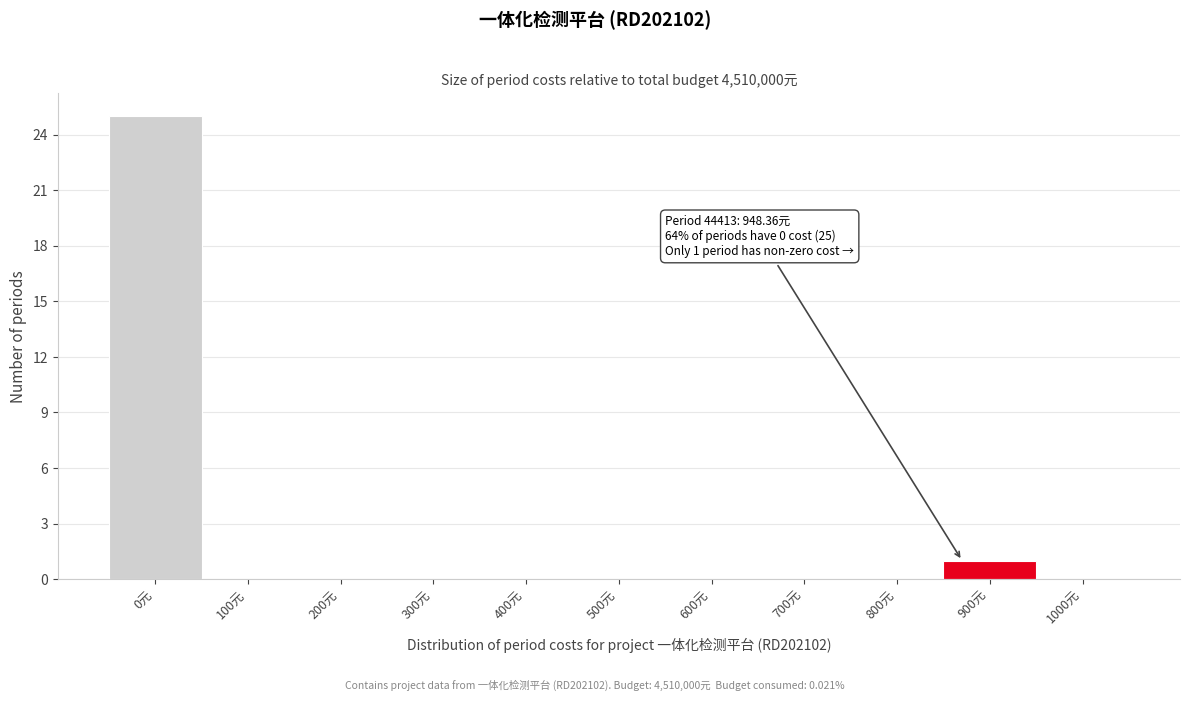

Reading right to left, extract all data points from this chart.

1000元=0	900元=1	800元=0	700元=0	600元=0	500元=0	400元=0	300元=0	200元=0	100元=0	0元=25